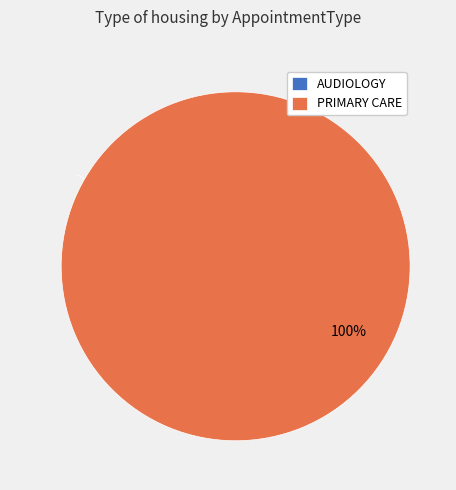

How many segments does this pie chart have?

2